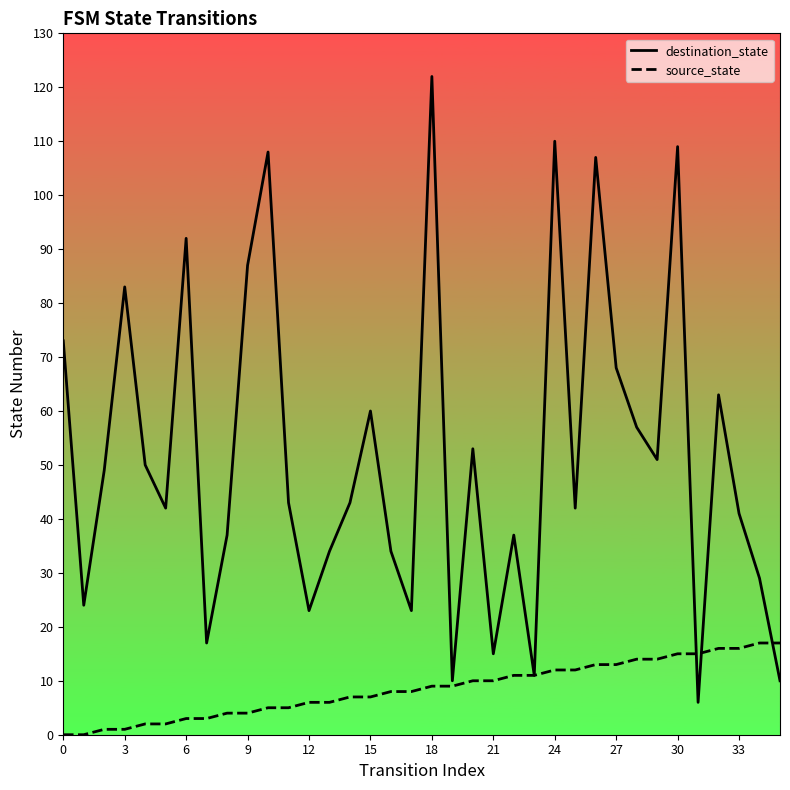

At which label is destination_state closest to 64?

32